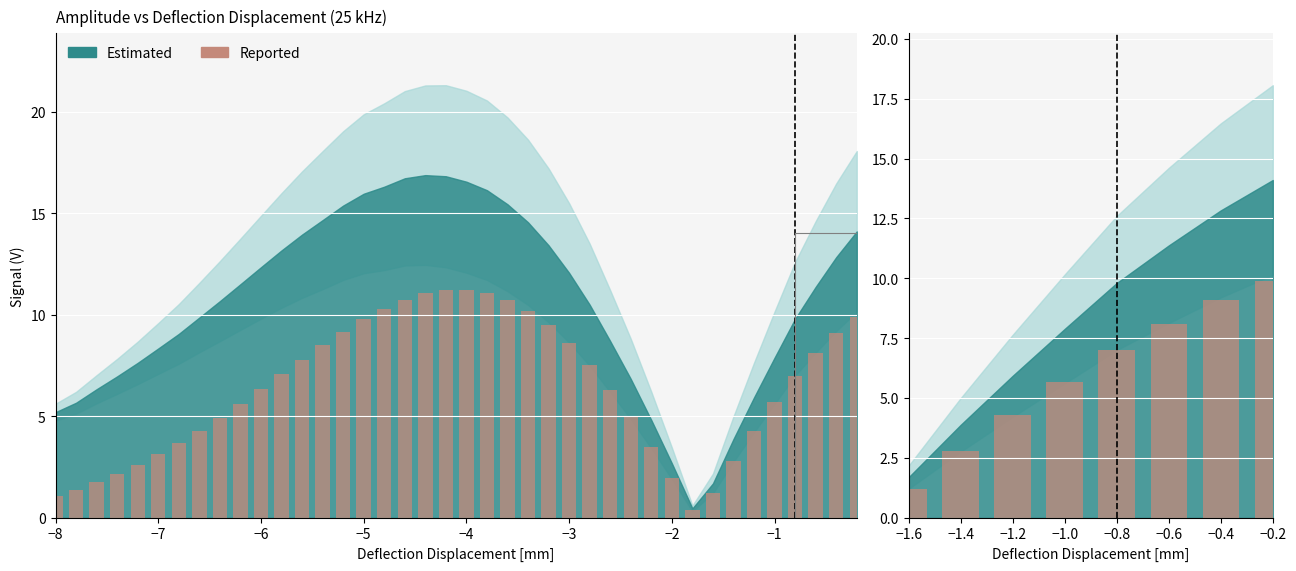

What is the value of the 8th bar from the left?

9.9